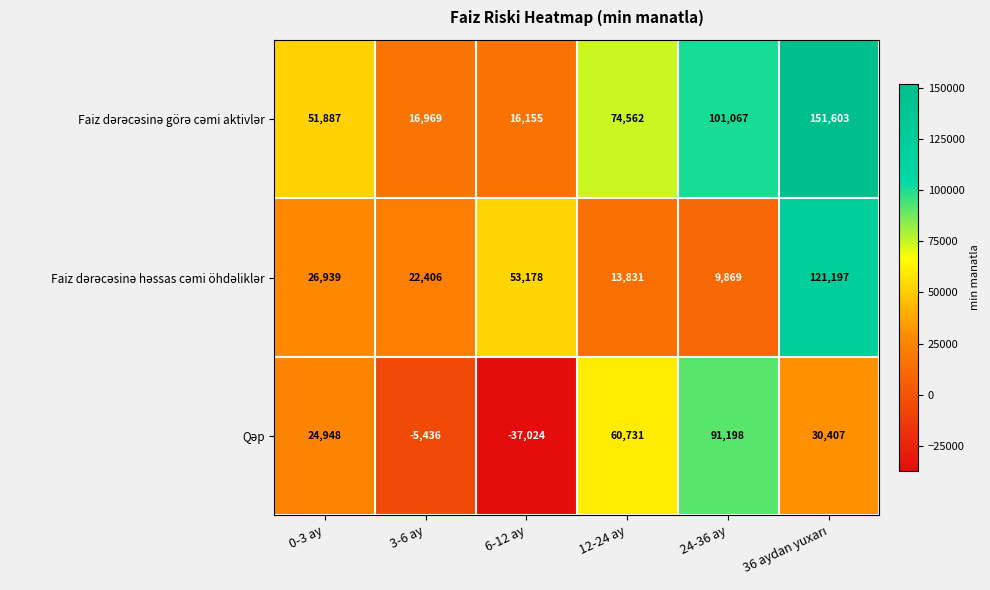

How many categories are shown in the chart?

6